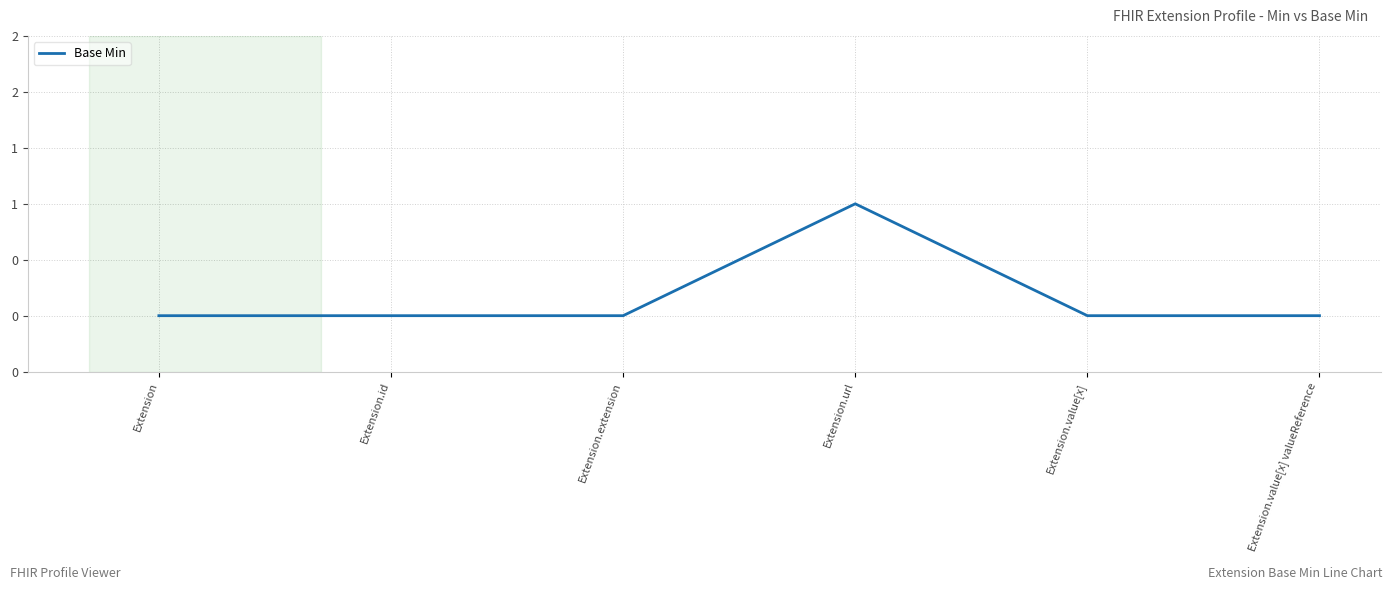

The chart shows a value of -1 at Extension.value[x]. True or false?

False